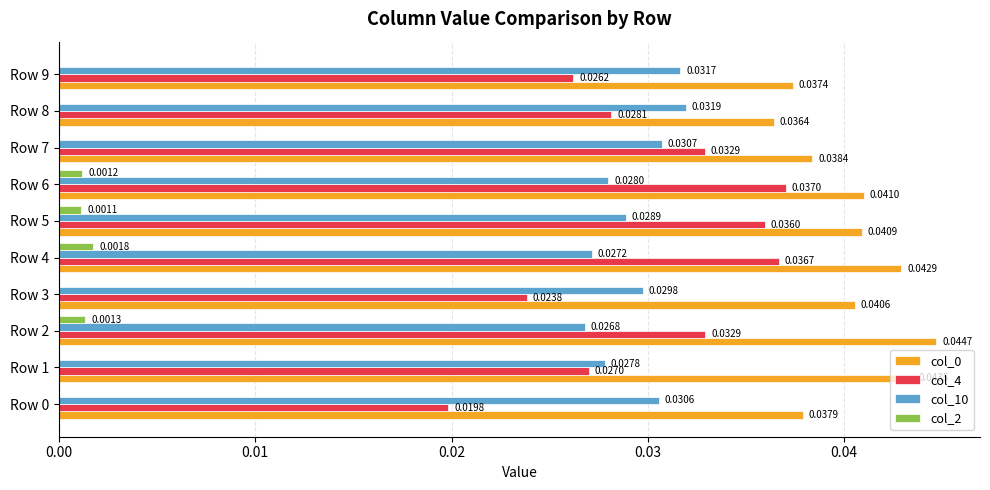

Which series changed the most between Row 1 and Row 3?

col_4